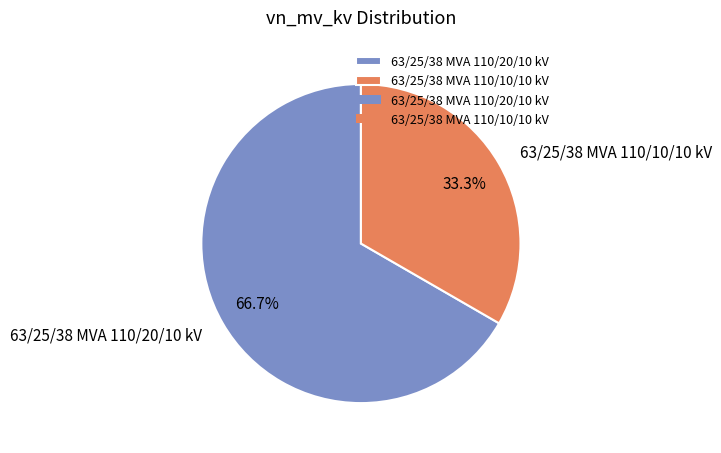

To the nearest percent, what portion does 63/25/38 MVA 110/10/10 kV represent?

33%